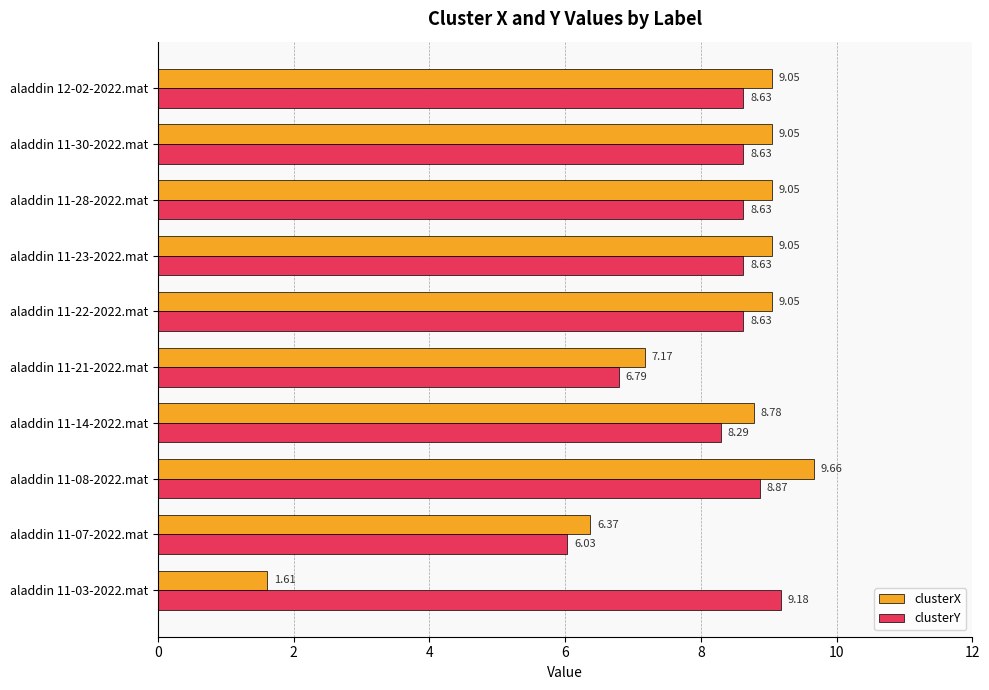

Rank the series by their maximum value, from highest to lowest.

clusterX, clusterY